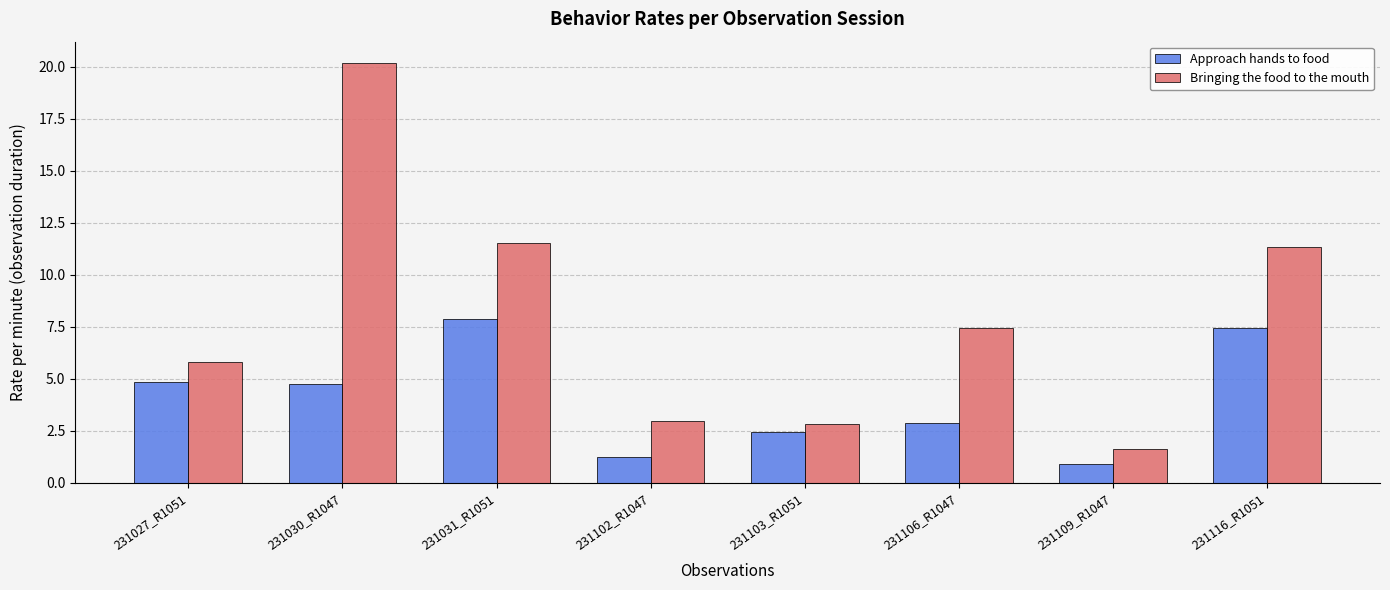

How many bars are there in each group?

2